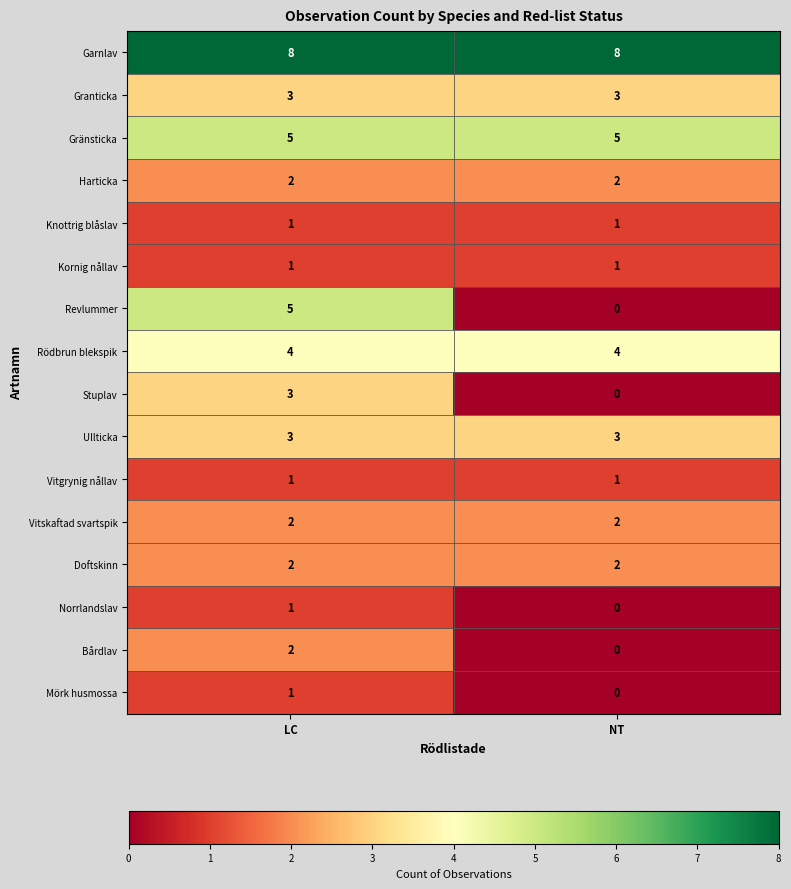

Is it true that Bårdlav equals 2 at LC?

True